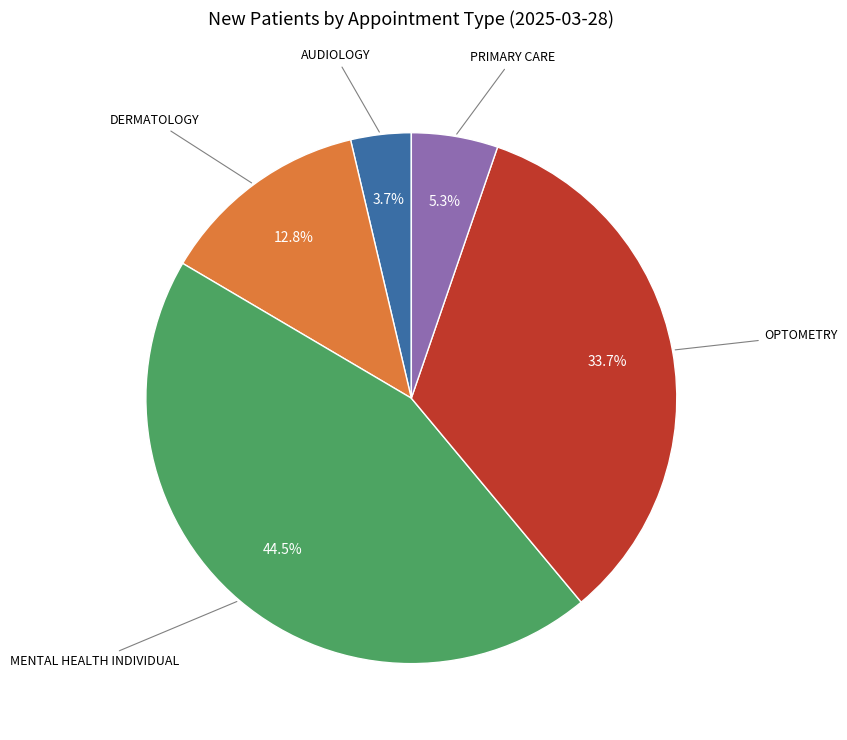

Is there any slice that represents more than half of the pie?

No